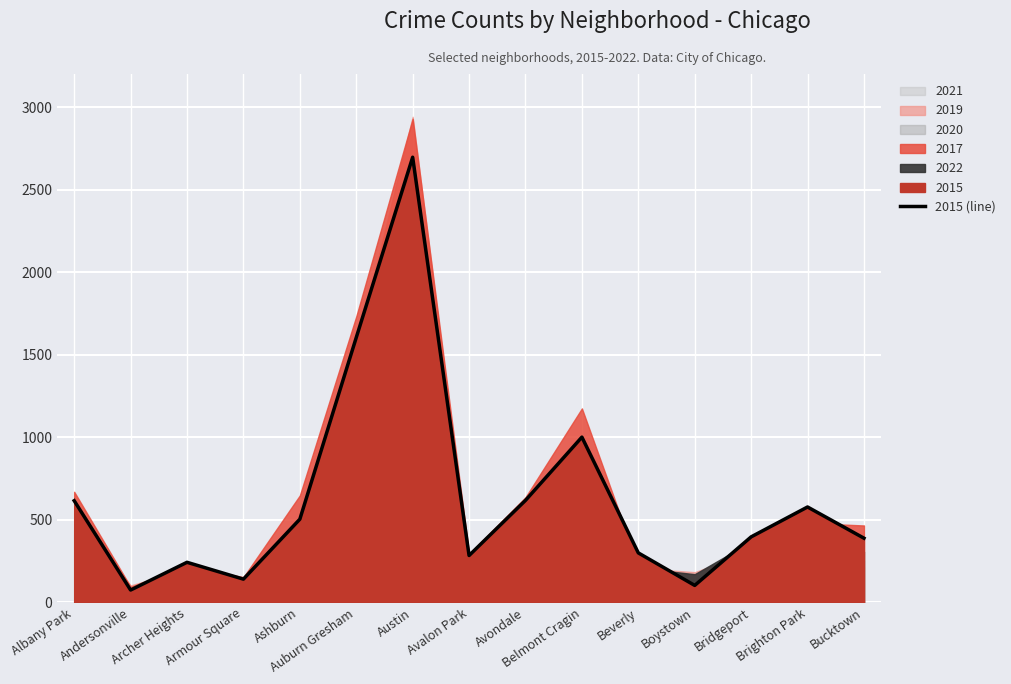

Reading right to left, list all the values displayed in this chart.

389	578	397	103	300	1001	618	284	2696	1604	504	141	243	75	616